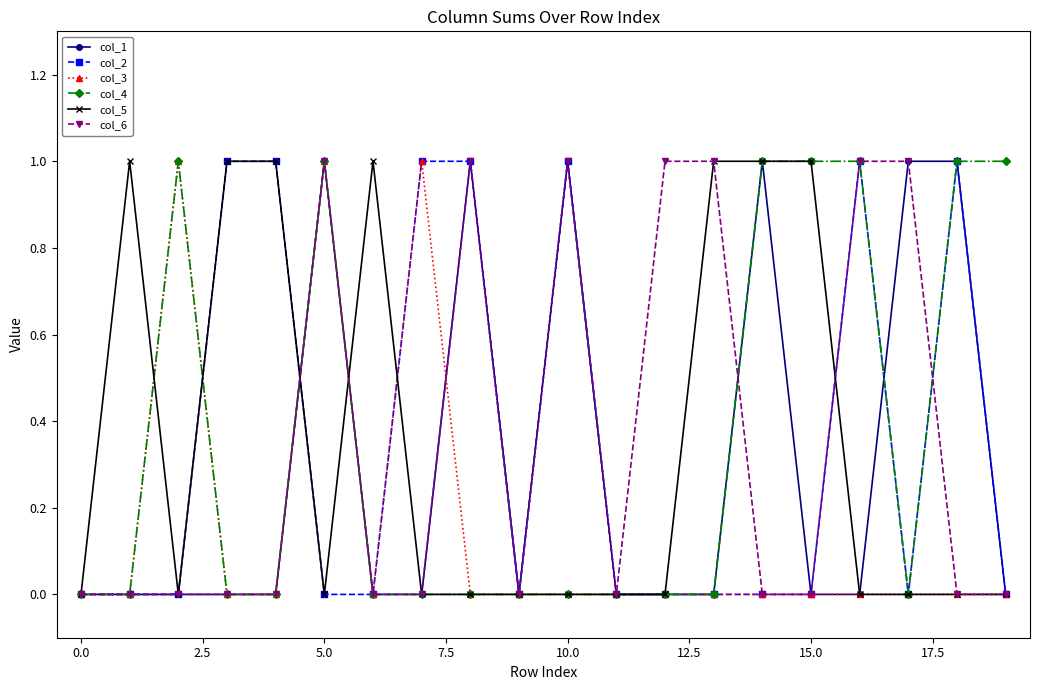

What is the value of the col_6 point at the 14th from the left?

1